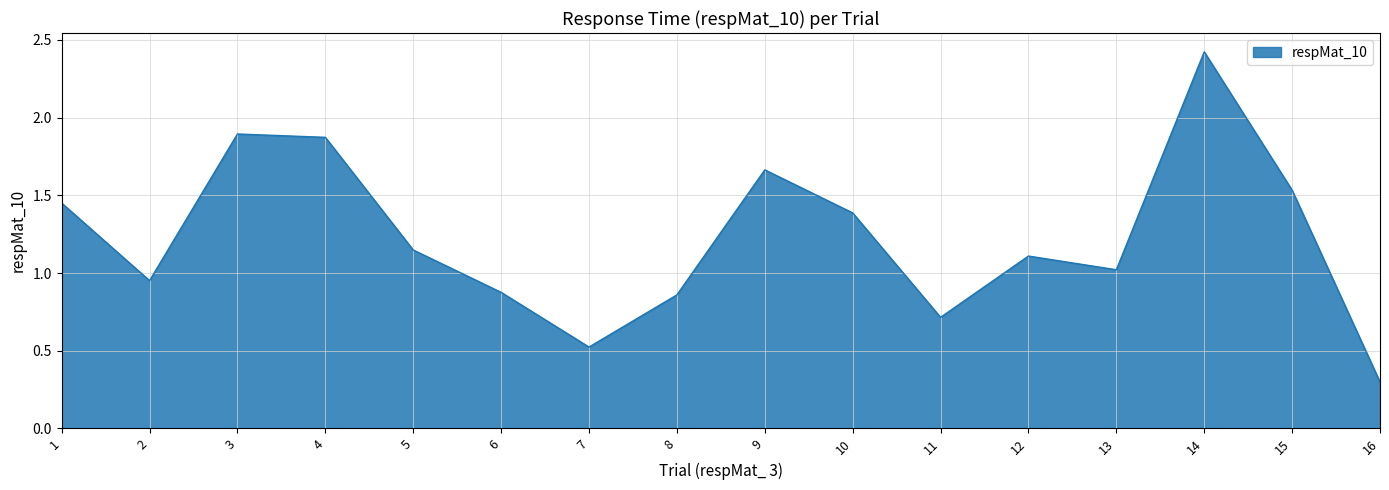

The chart shows a value of 1.3 at 8. True or false?

False